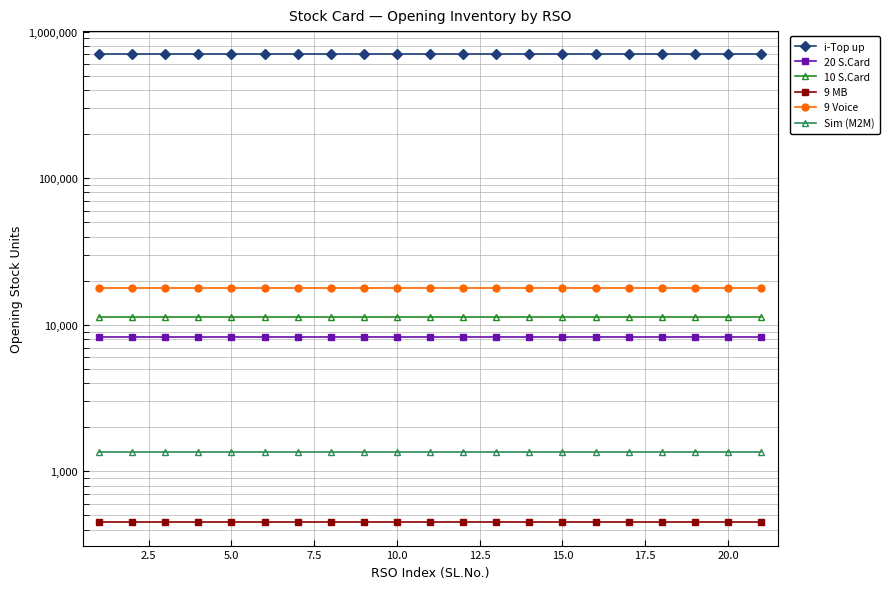

What are all the series names shown in the legend?

i-Top up, 20 S.Card, 10 S.Card, 9 MB, 9 Voice, Sim (M2M)